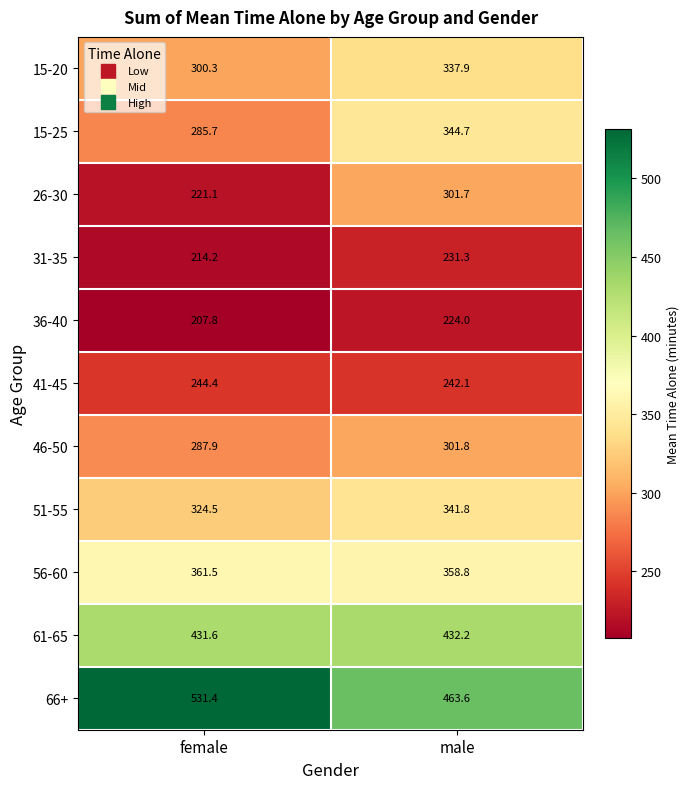

Is it true that 36-40 equals 224.0 at male?

True